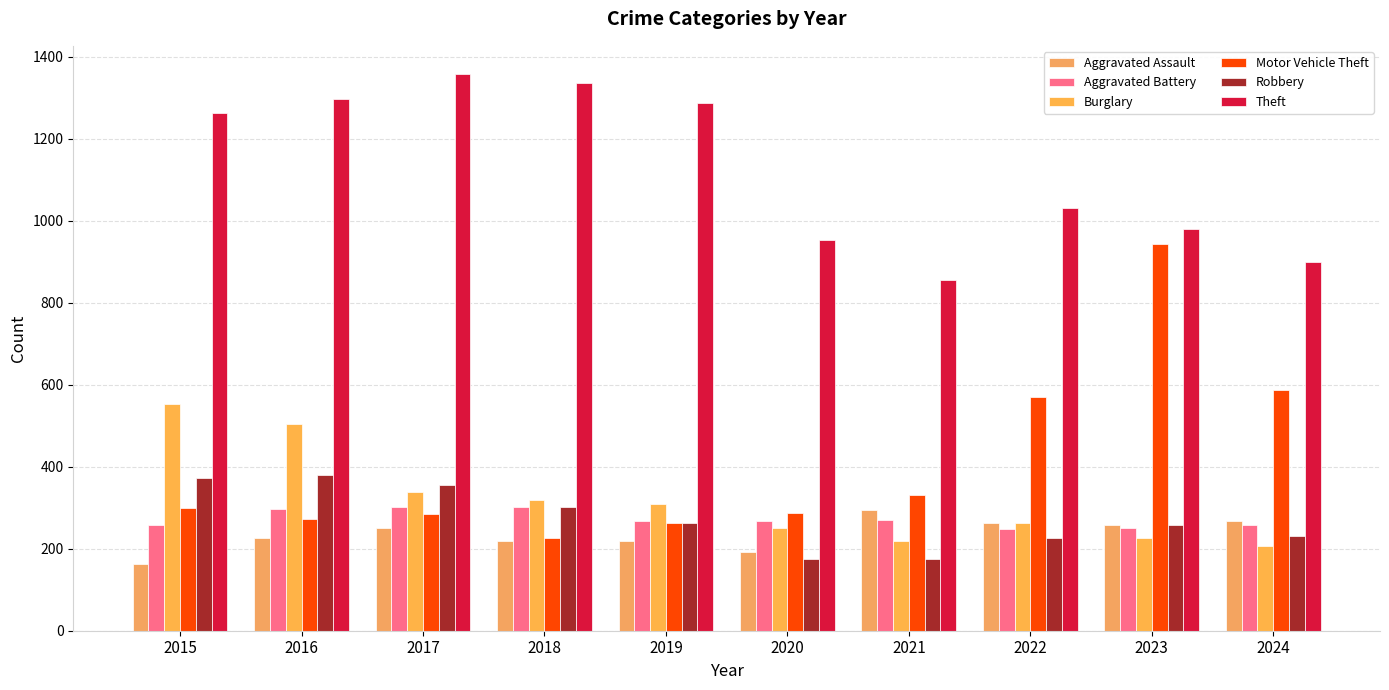

At which category is the sum across all series the highest?

2016